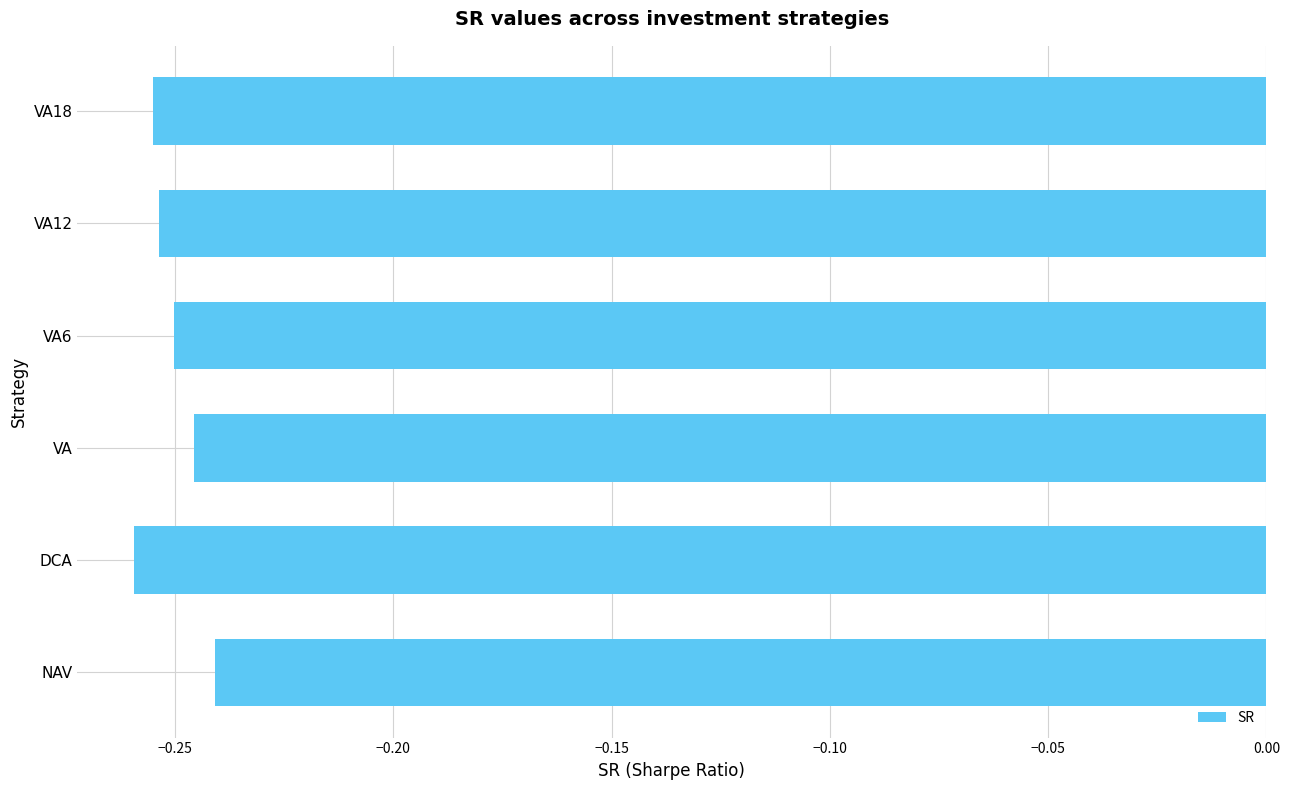

How many categories are shown in the chart?

6